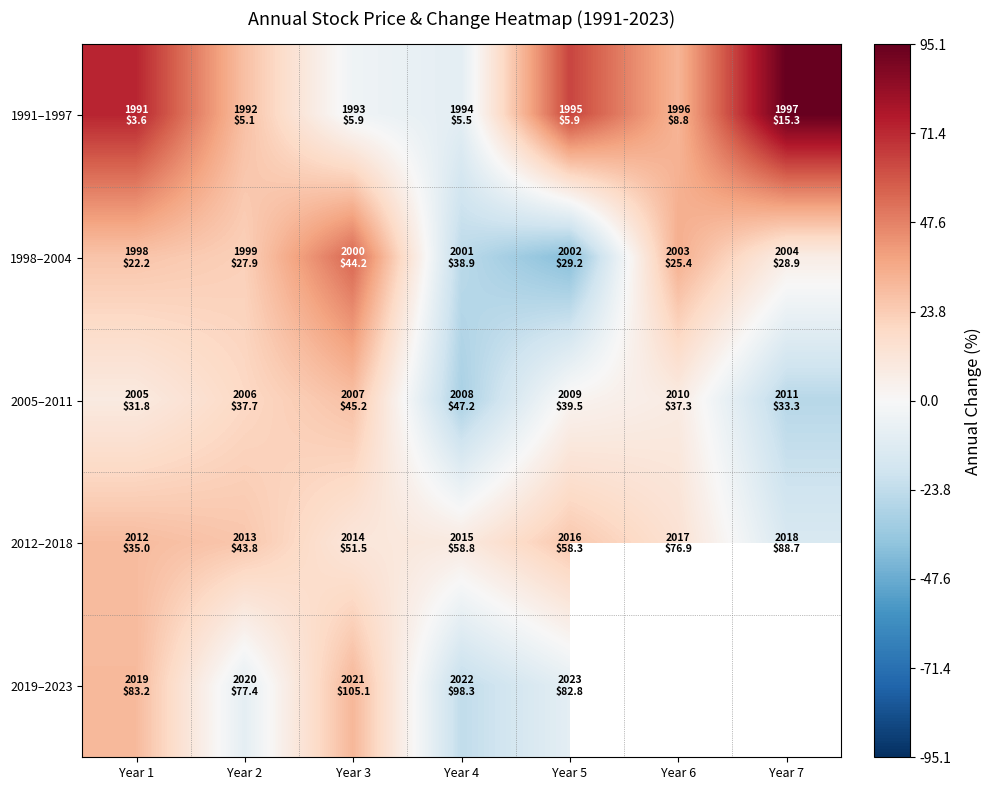

At which category is the sum across all series the highest?

Year 1